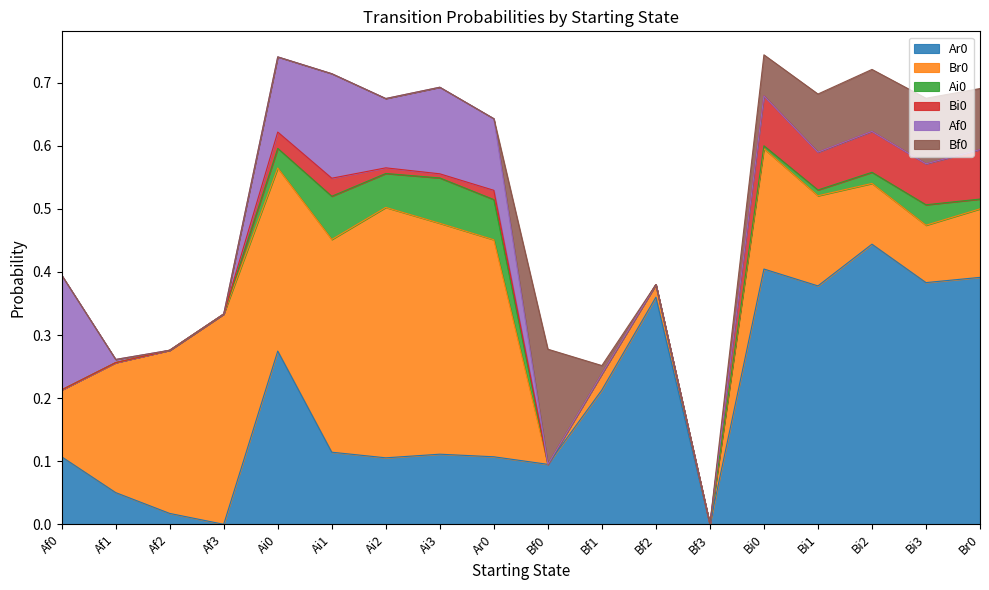

What is the difference between the second highest and second lowest values in the Br0 series?

0.4